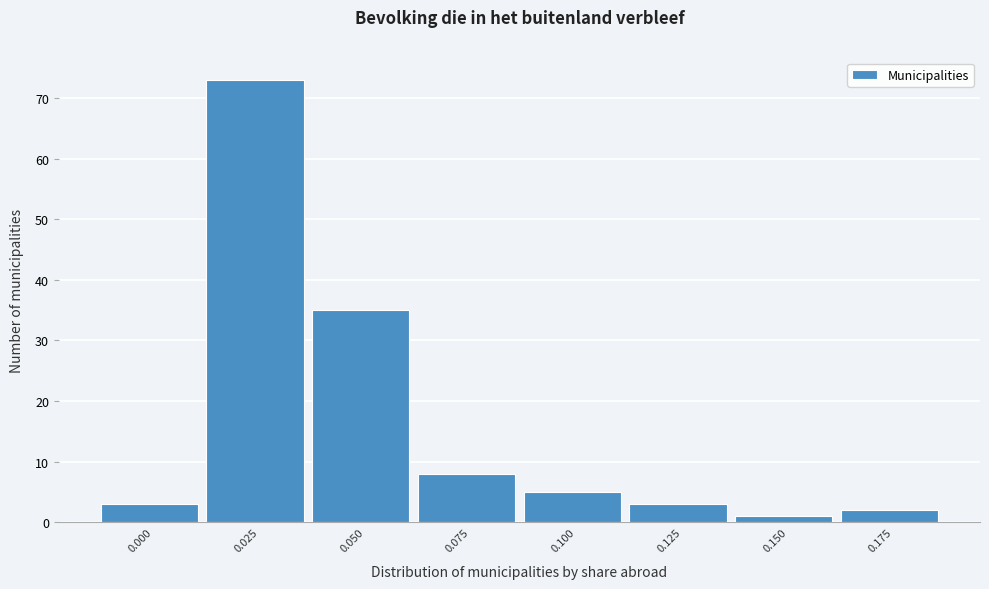

Reading left to right, list all the values displayed in this chart.

0.000=3	0.025=73	0.050=35	0.075=8	0.100=5	0.125=3	0.150=1	0.175=2